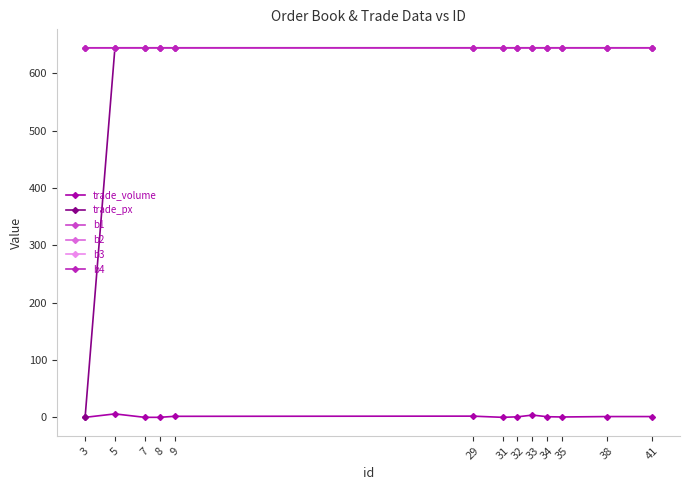

Is it true that trade_px equals 644.4 at 31?

True